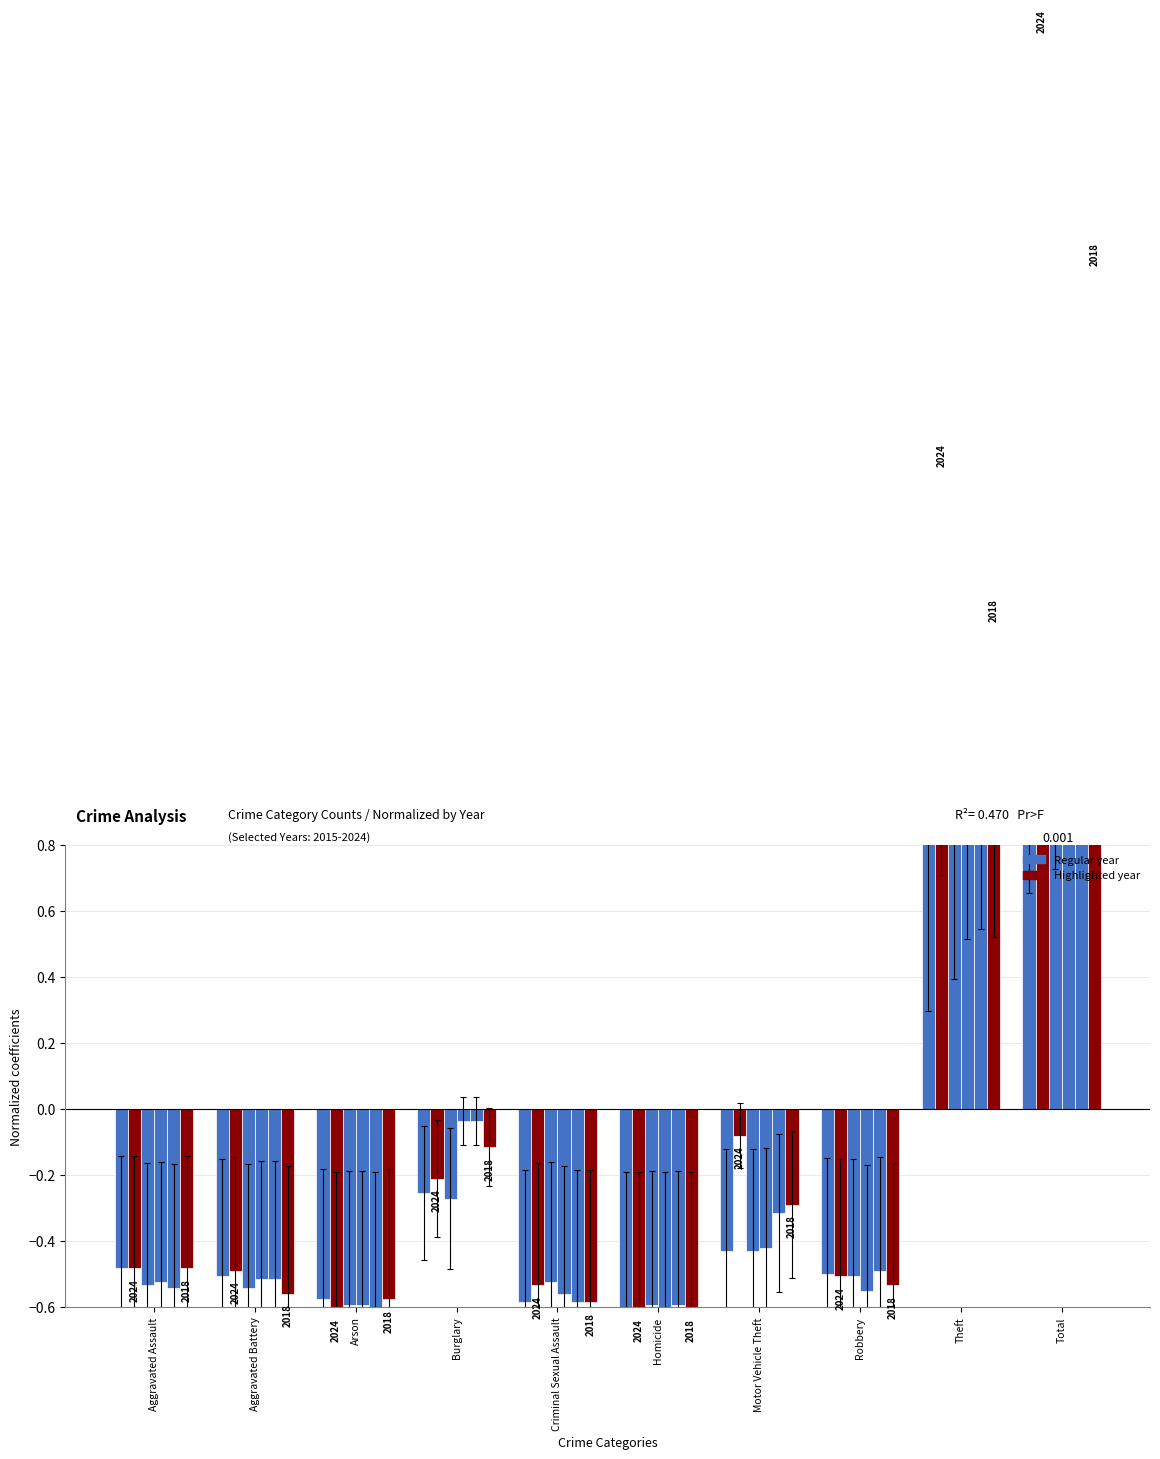

Rank the series by their maximum value, from lowest to highest.

2021, 2017, 2015, 2018, 2016, 2024